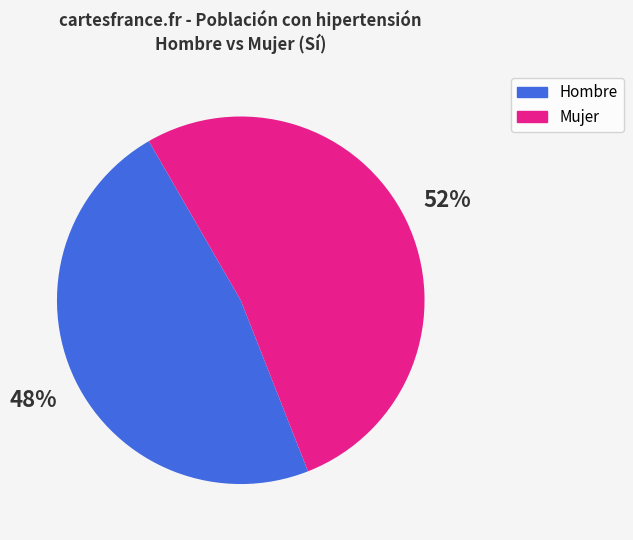

How many segments does this pie chart have?

2